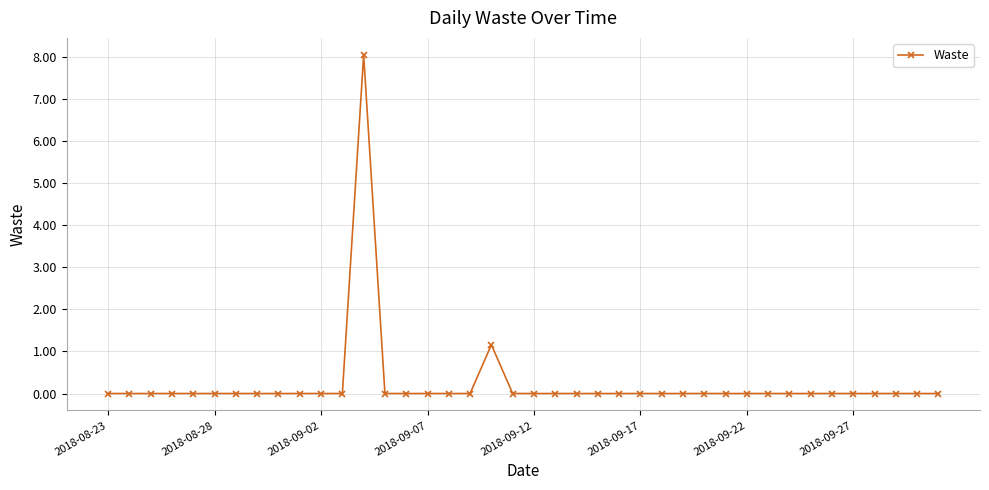

Is this an area chart (filled region under the line)?

No